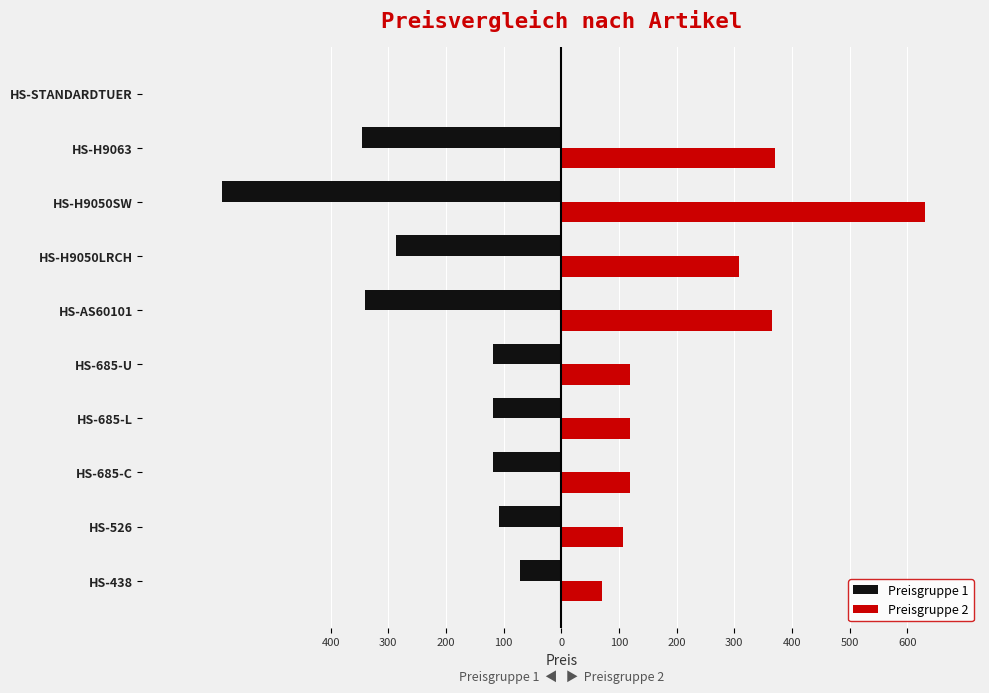

What are all the series names shown in the legend?

Preisgruppe 1, Preisgruppe 2